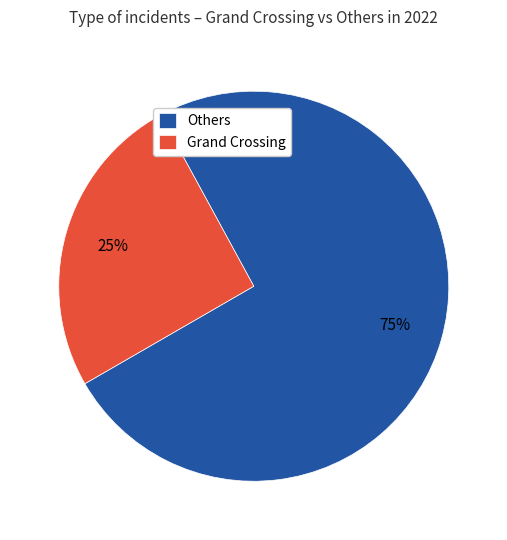

How many slices are in this pie chart?

2